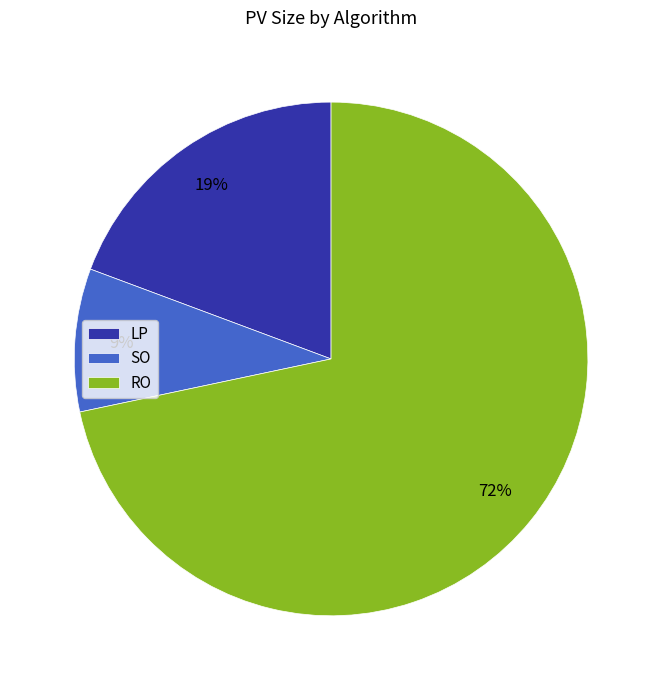

The SO slice represents 9% of the pie. True or false?

True